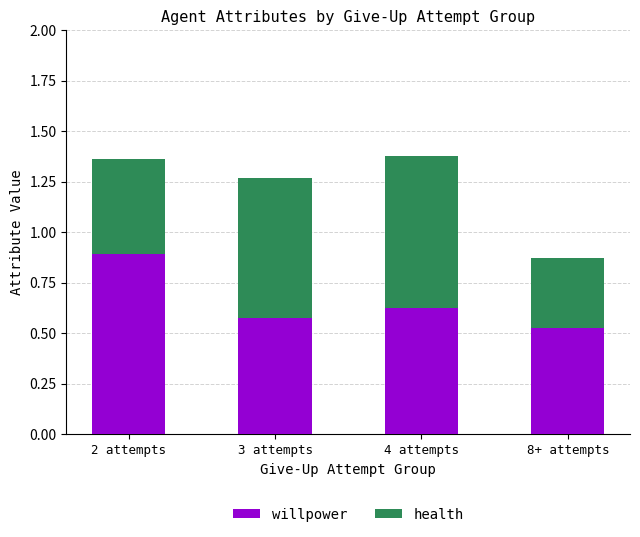

Which category has the highest value in the willpower series?

2 attempts